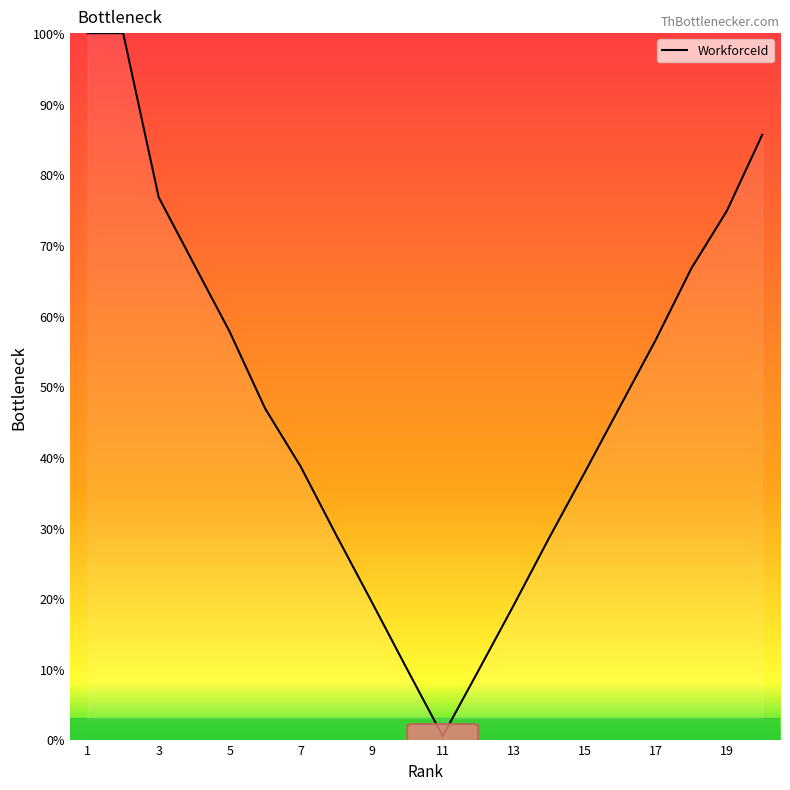

What is the maximum value shown in the chart?

100.0